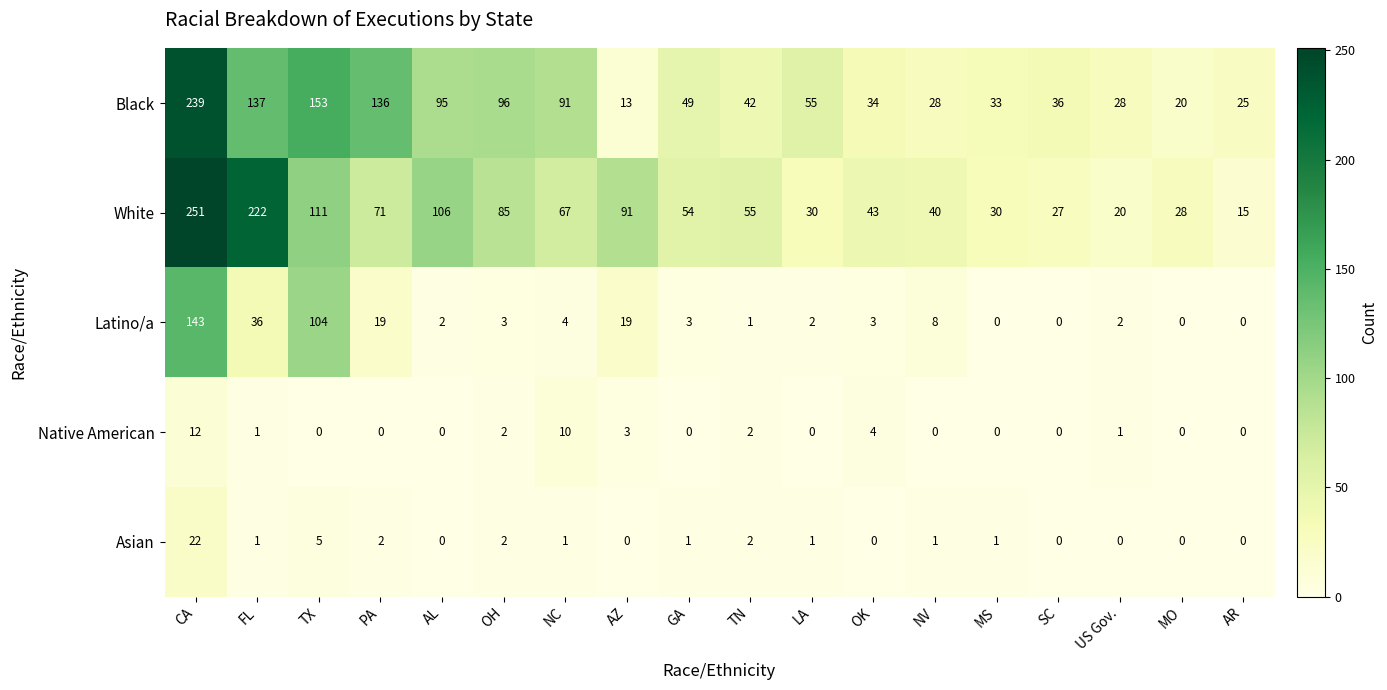

Where does the Black series first go above 49?

CA